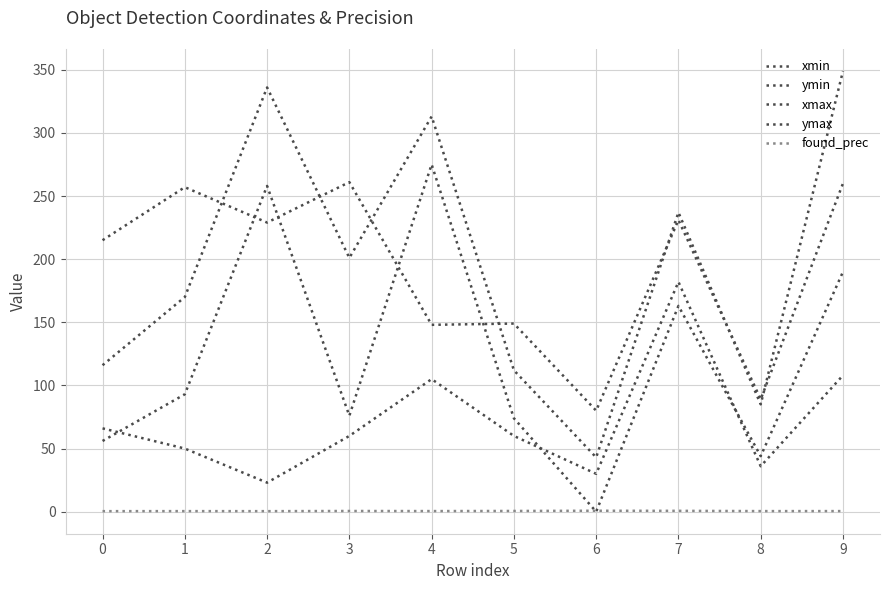

How many lines are shown in the chart?

5